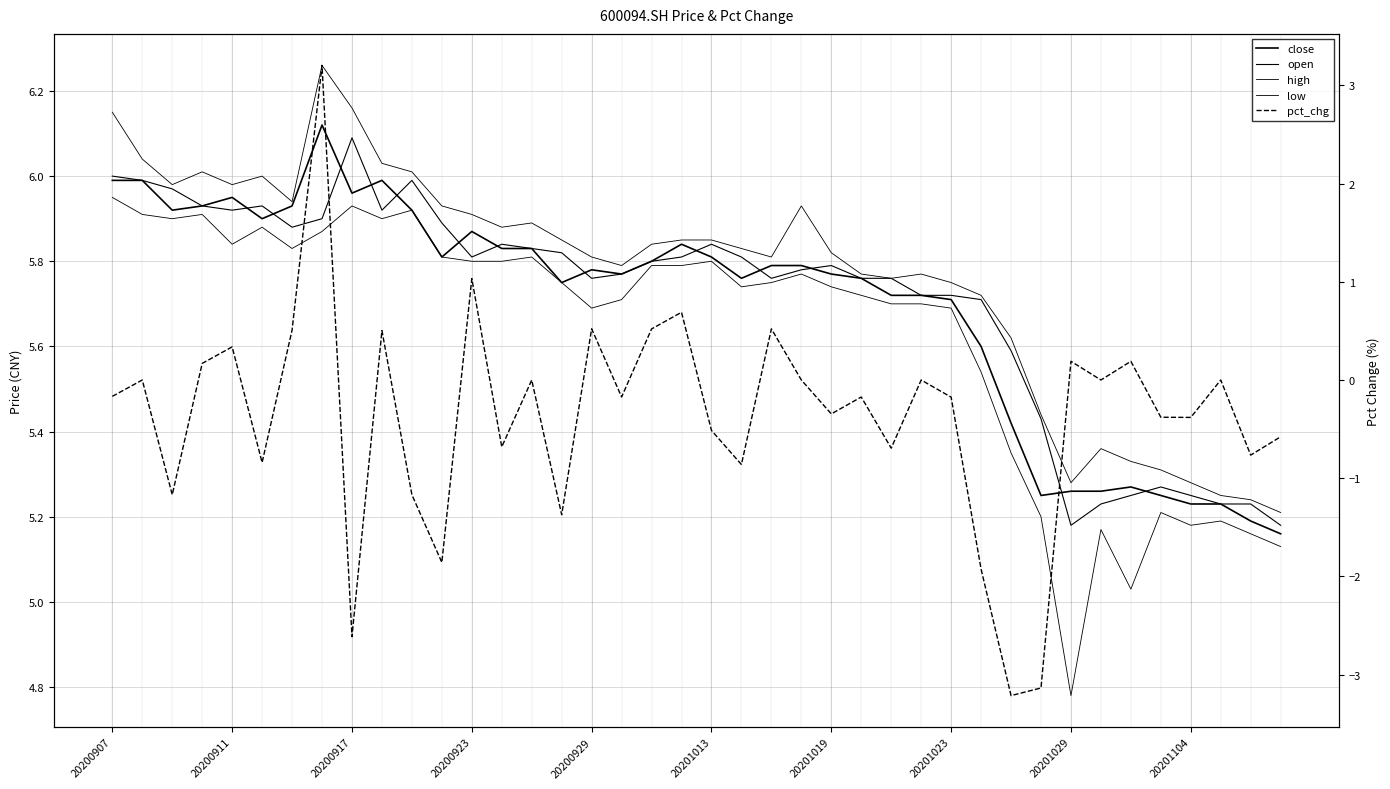

What is the value of the open point at the 28th from the left?

5.7